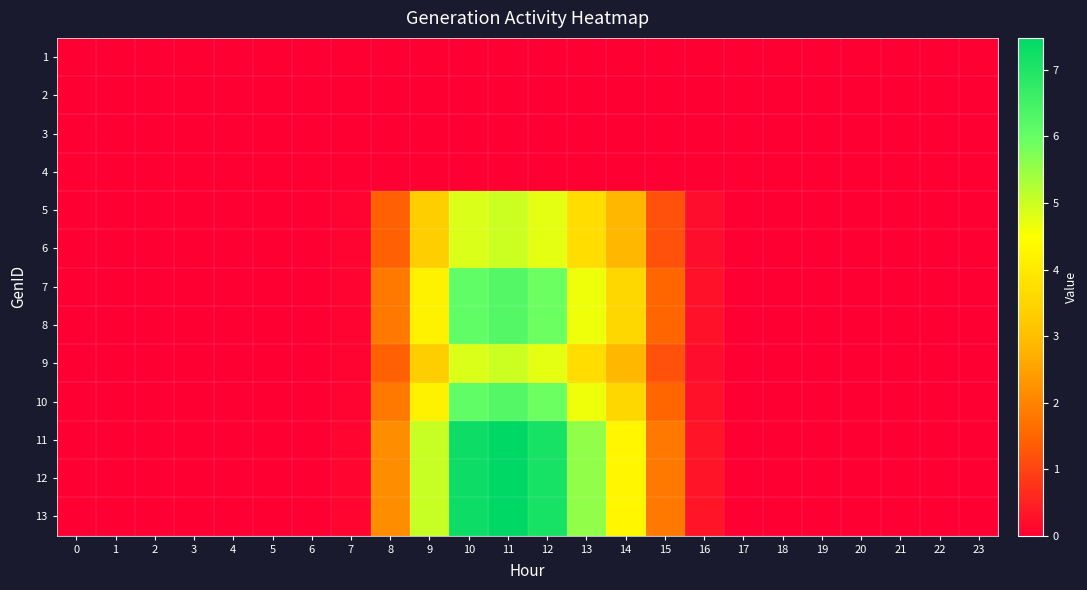

At how many categories does at least one series exceed 3?

6